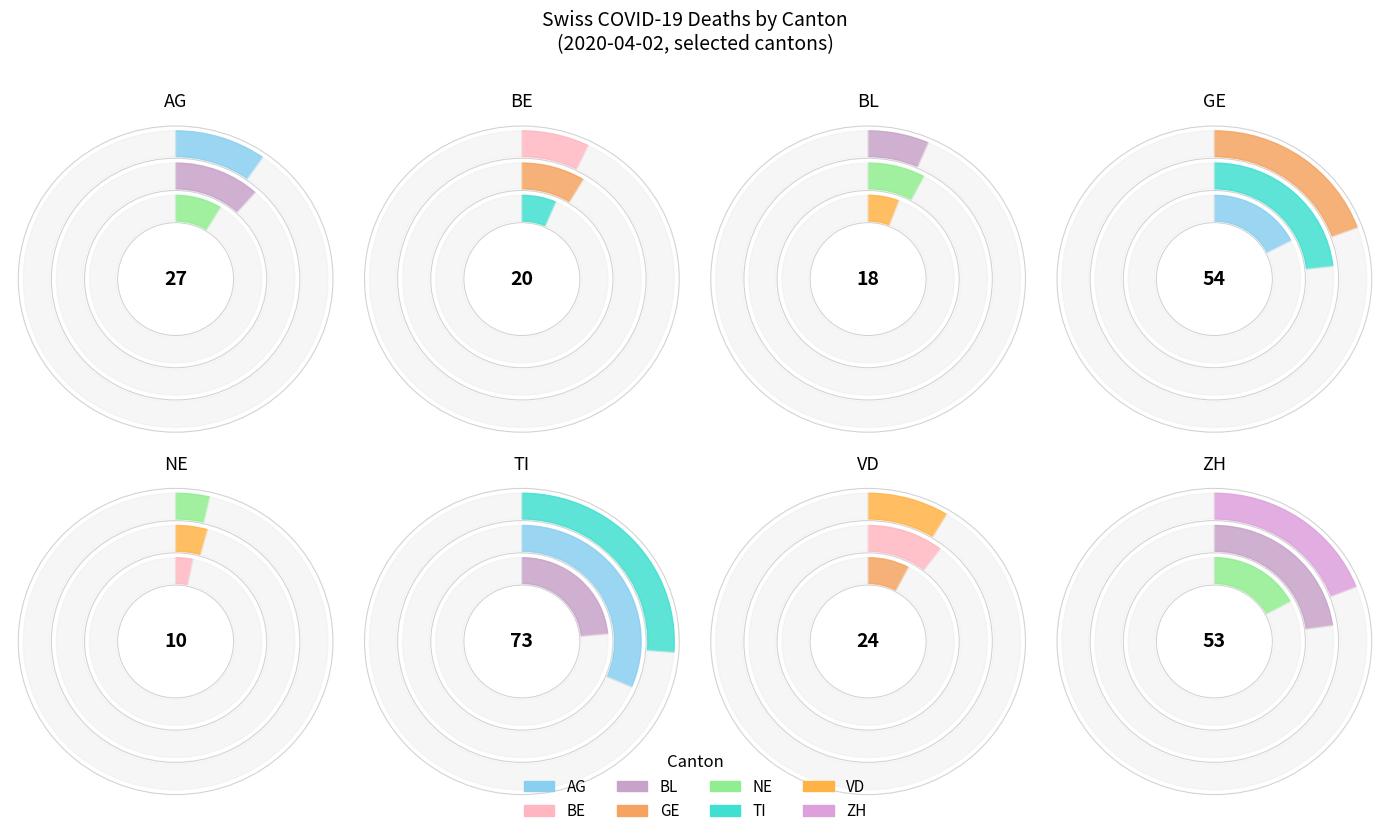

What is the change in value from BE to VD?

+4